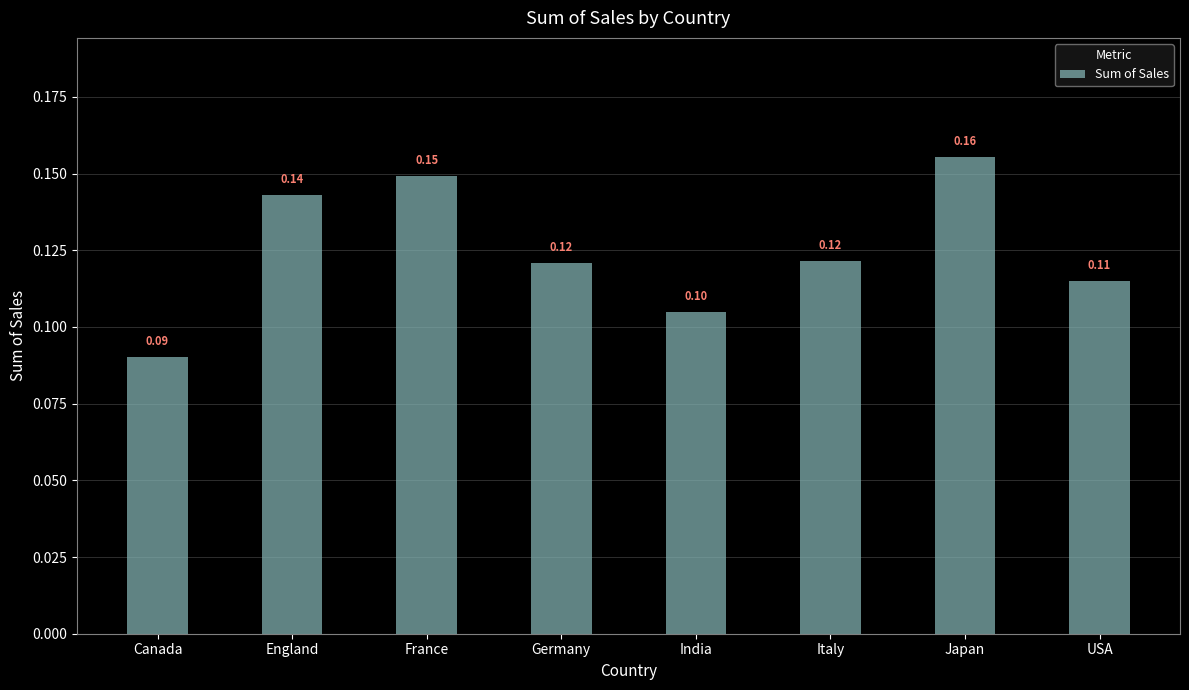

Are the bars horizontal?

No